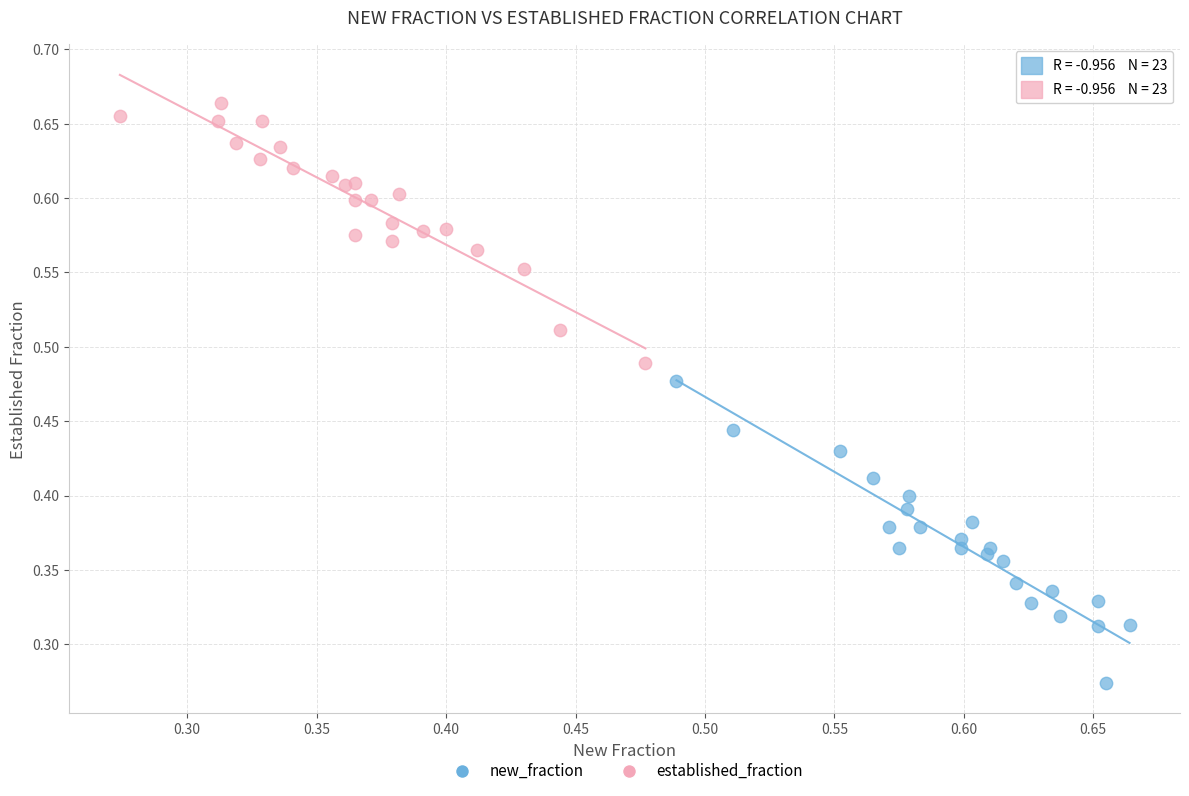

Which series reaches the maximum Y coordinate?

established_fraction